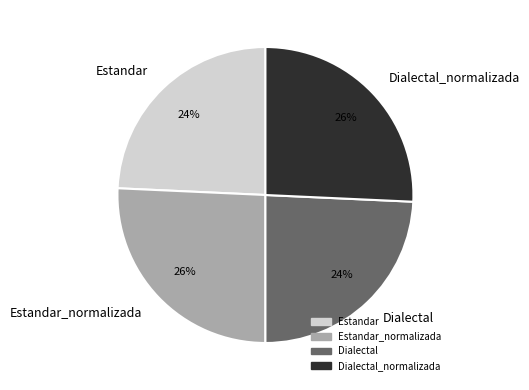

To the nearest percent, what is the average slice percentage?

25%